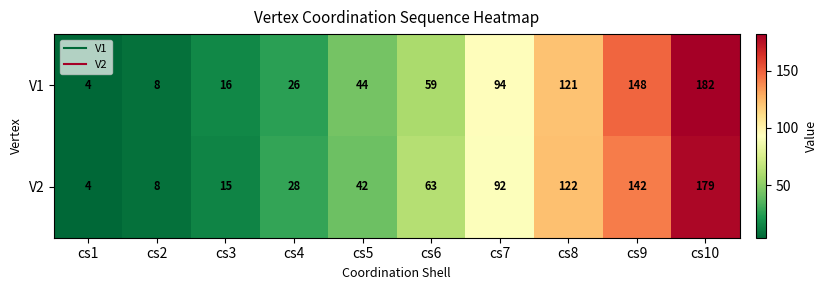

What is the average value of the V1 series?

70